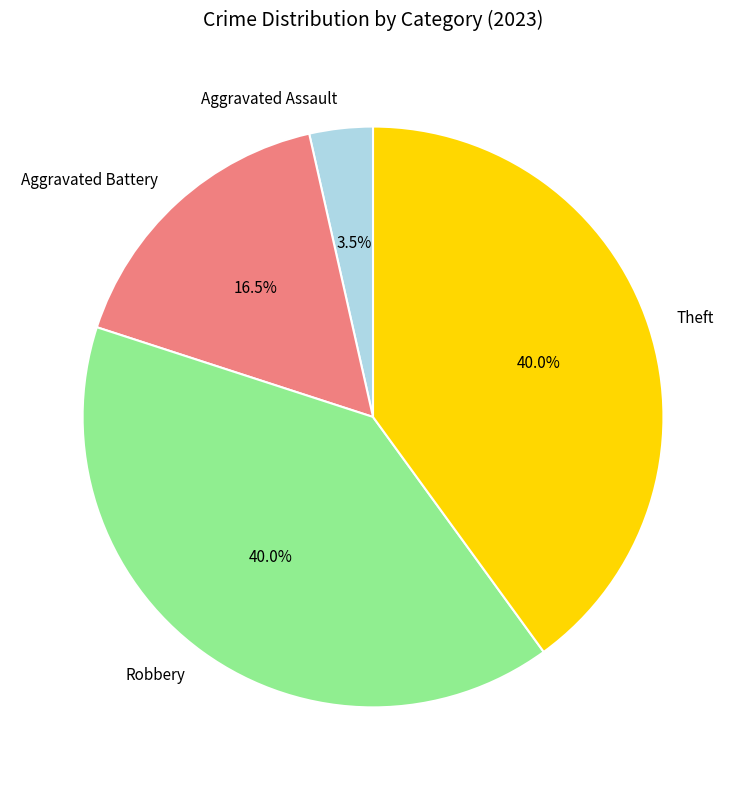

Which has a higher value, Aggravated Assault or Robbery?

Robbery